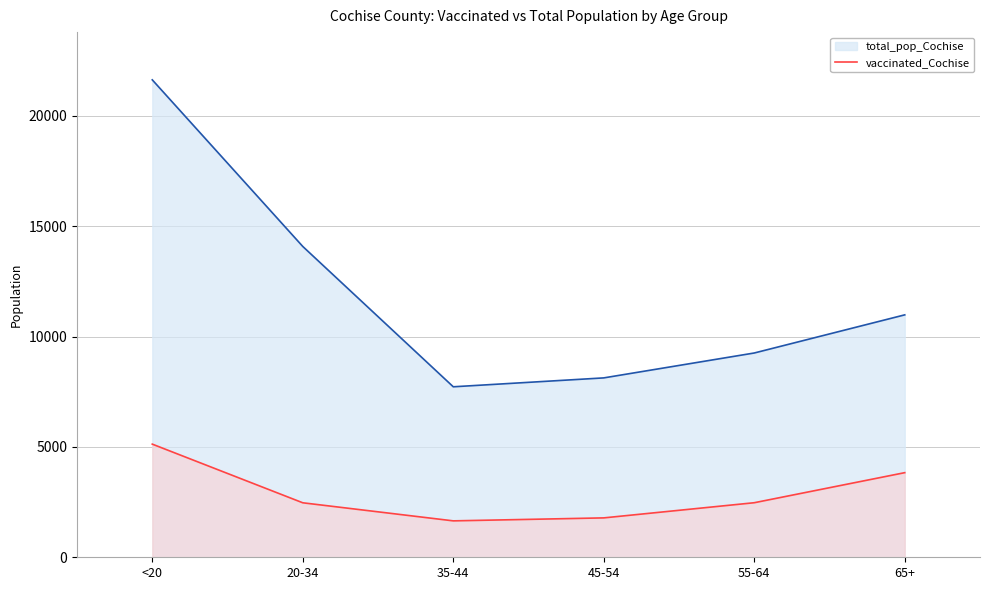

What is the sum of all values?

17337